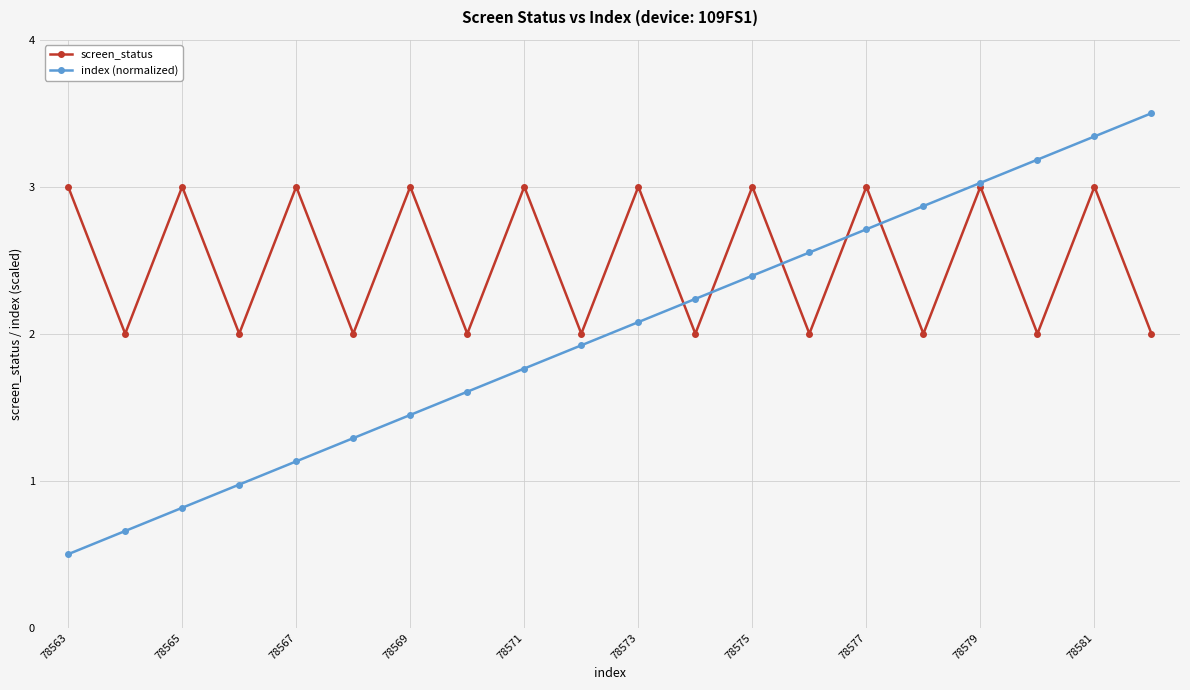

True or false: screen_status has more than 1 interior local peaks.

True